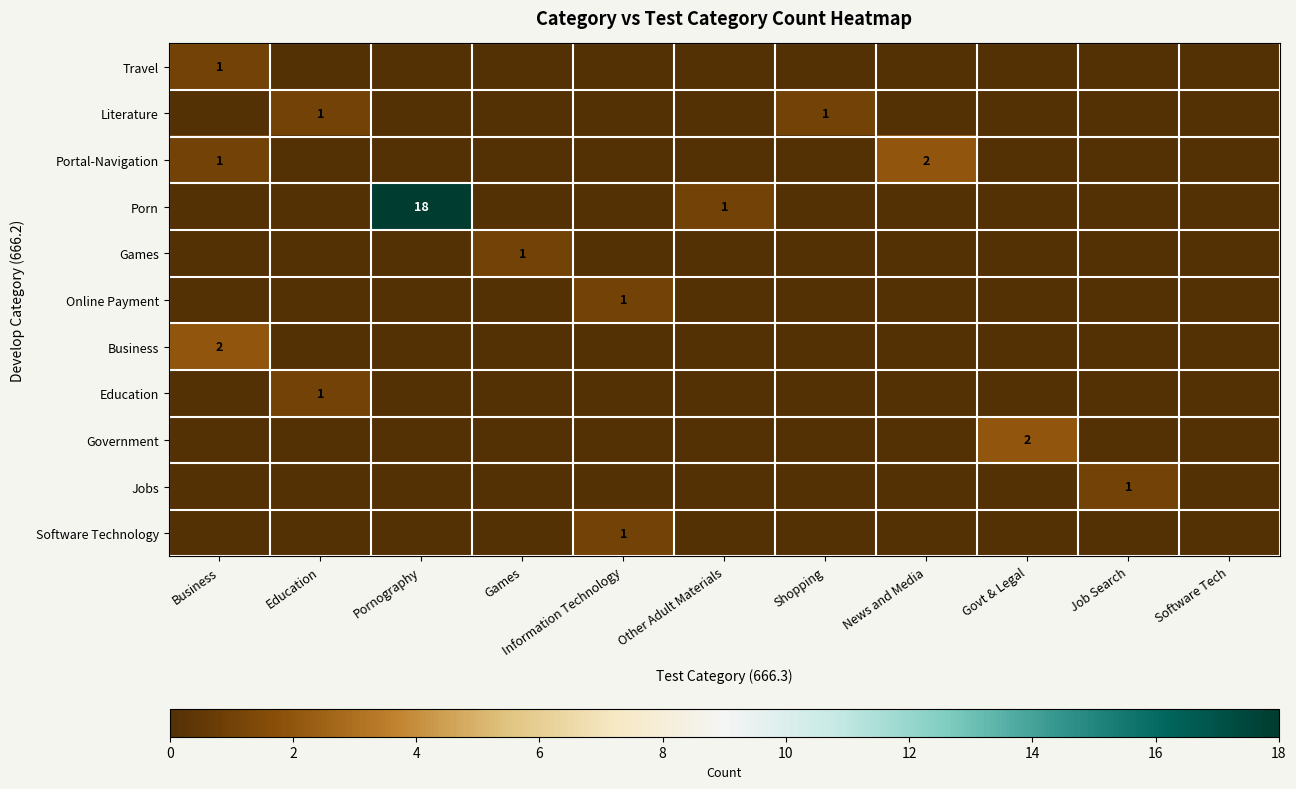

The value of Portal-Navigation at News and Media is 1. True or false?

False